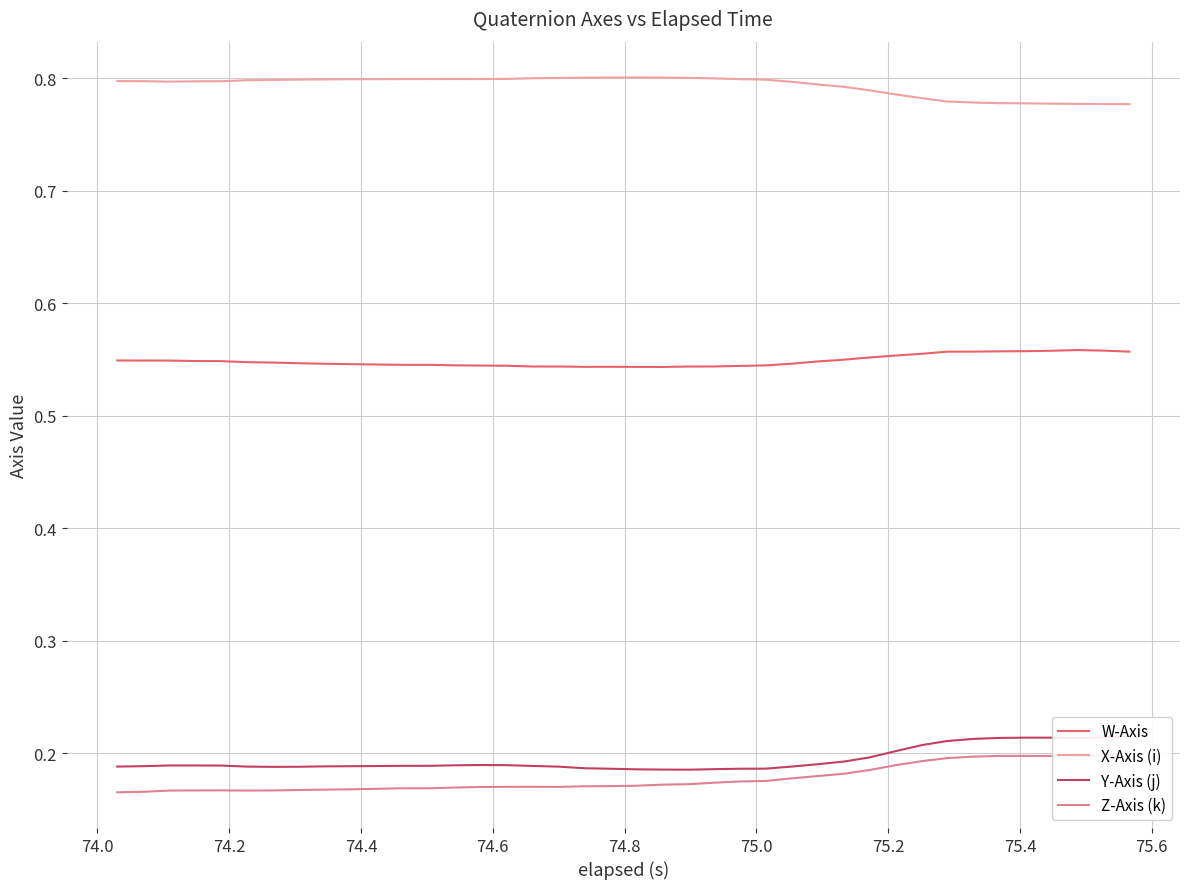

True or false: X-Axis (i) and W-Axis cross at least once.

False